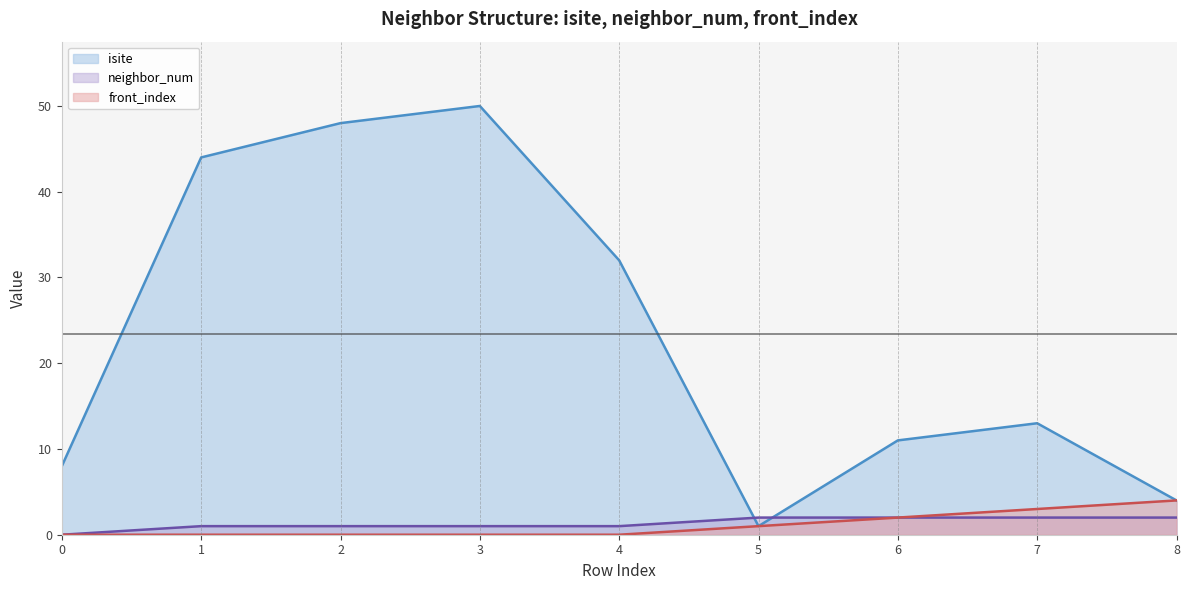

At which label is neighbor_num closest to 1?

1